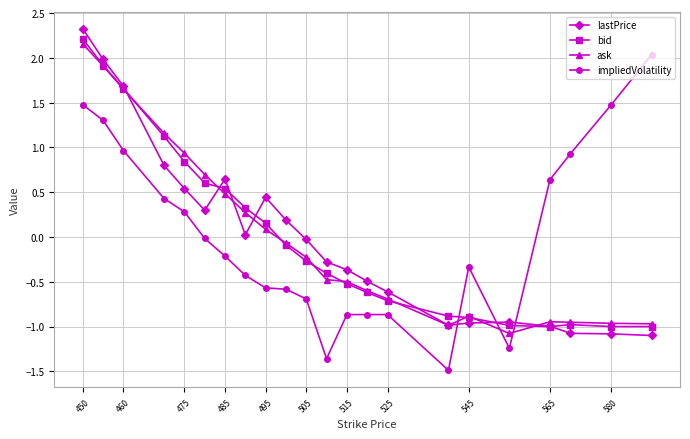

What is the lowest value of the lastPrice series?

-1.1